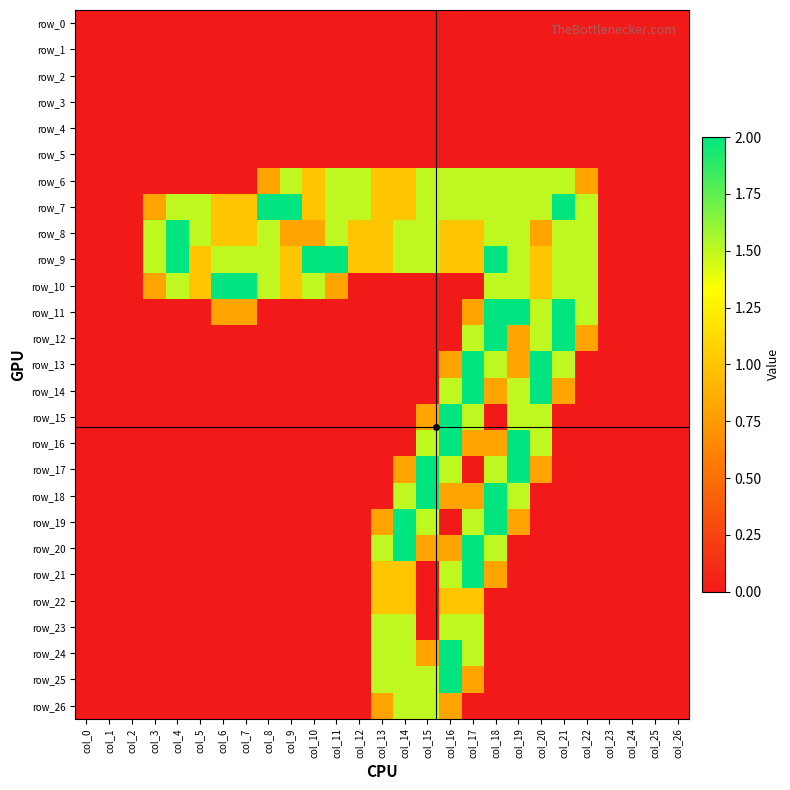

The value of row_15 at col_10 is 1.1. True or false?

False